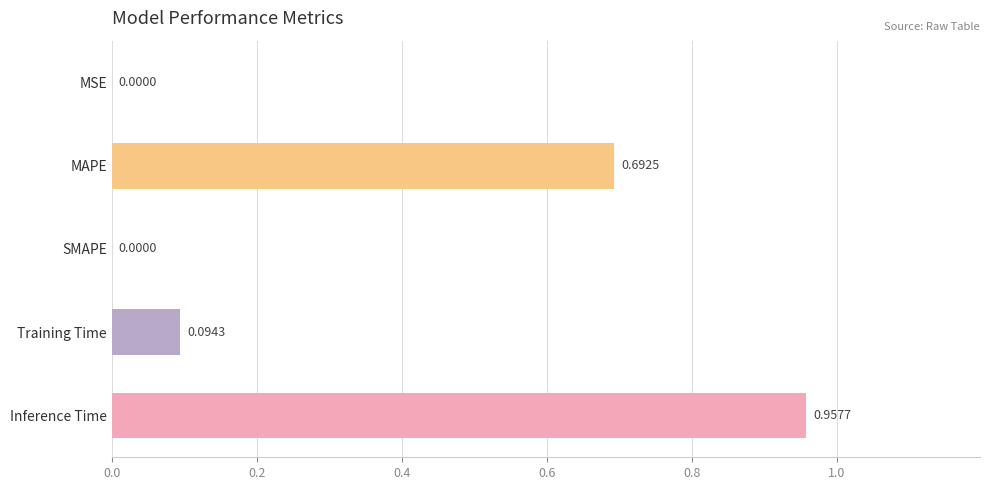

Are the bars horizontal?

Yes